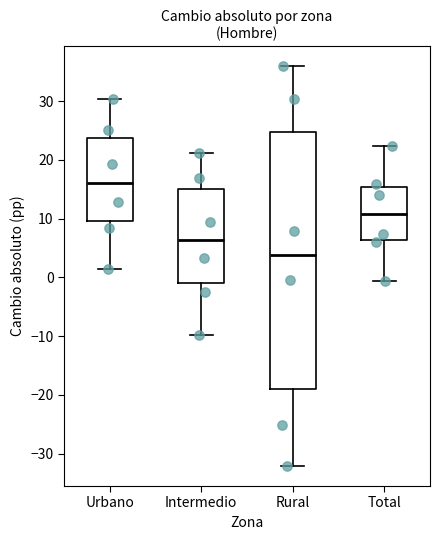

Reading left to right, transcribe this box plot: for each box, give where its median line is, the range the box spans, and where its two whiskers end, as read against the y-axis. The values are not printed on the chart, so give them approximately, as read against the axis.

Urbano: median 16, box 10 to 24, whiskers 1 to 30
Intermedio: median 6, box -1 to 15, whiskers -10 to 21
Rural: median 4, box -19 to 25, whiskers -32 to 36
Total: median 11, box 6 to 15, whiskers -1 to 22